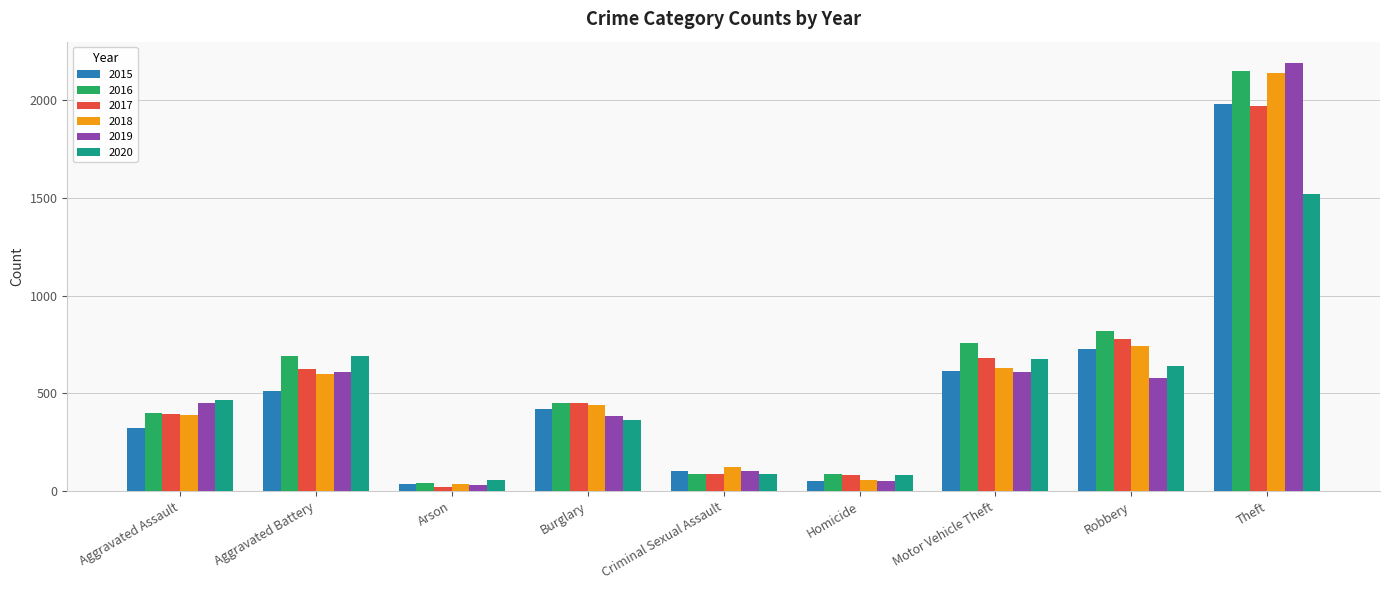

The 2016 series shows 1295 at Robbery. True or false?

False